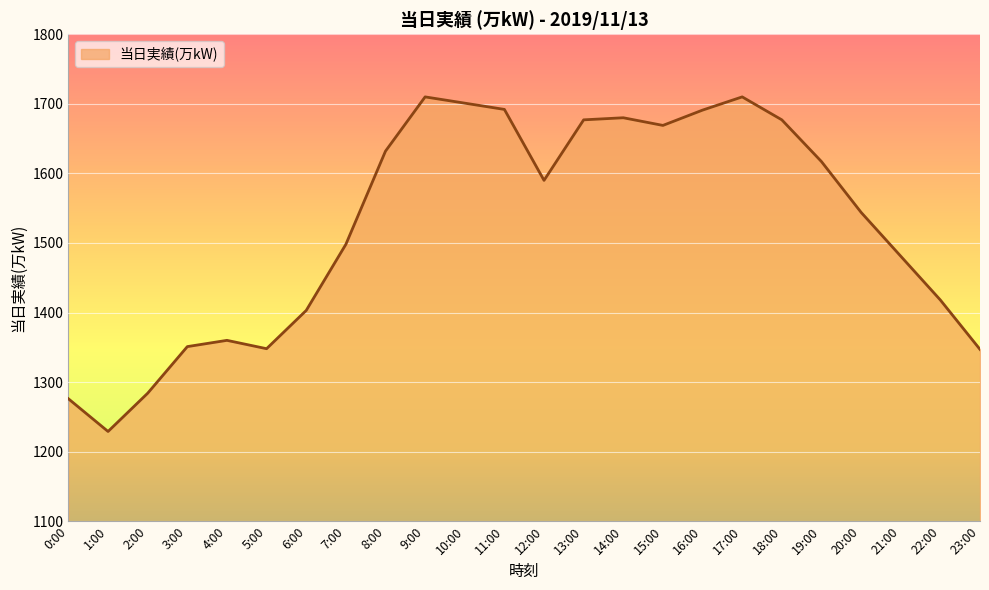

What is the difference between the second highest and second lowest values?

434